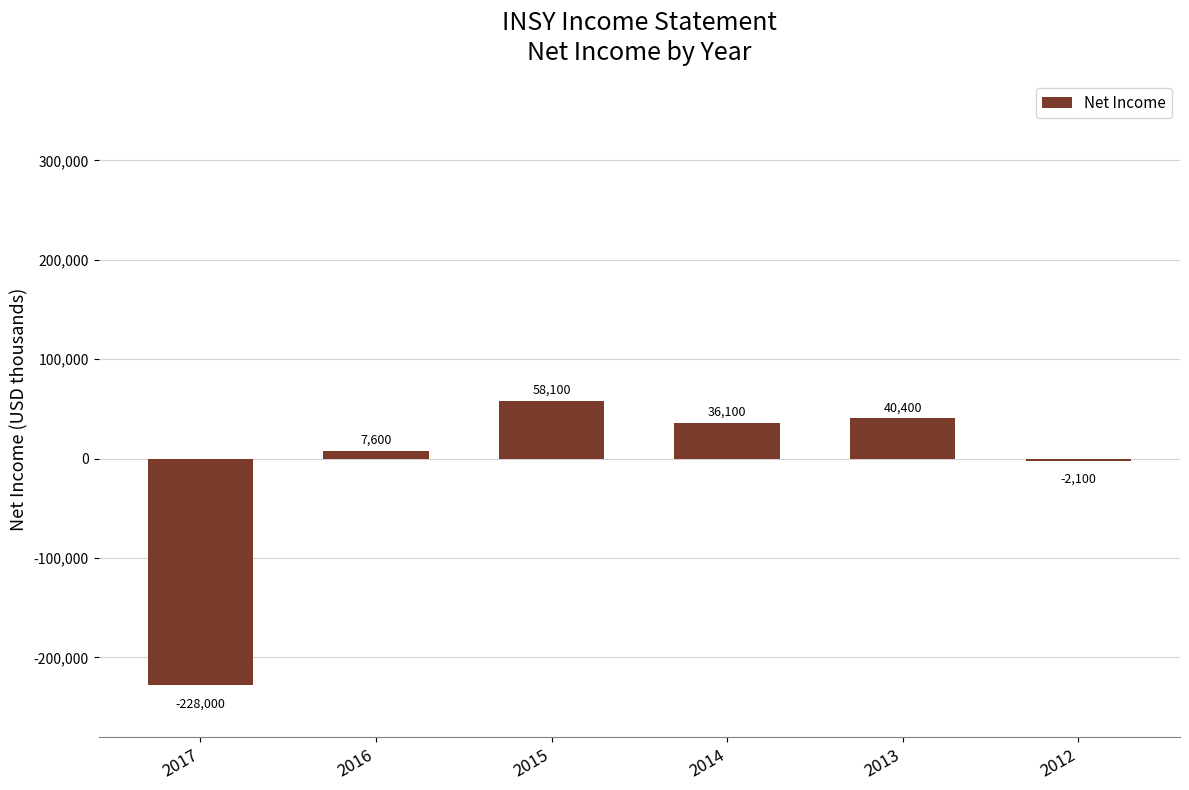

How many negative values are there?

2